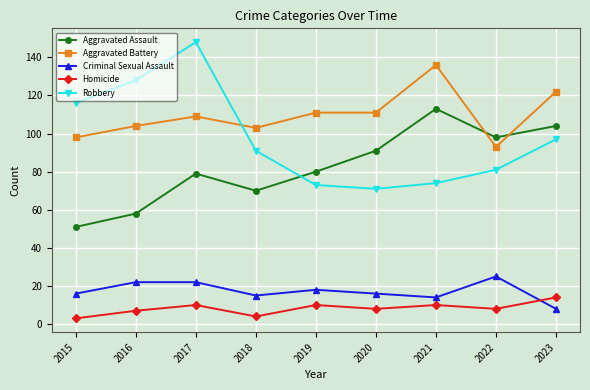

What is the value of the Aggravated Assault point at the 8th from the left?

98